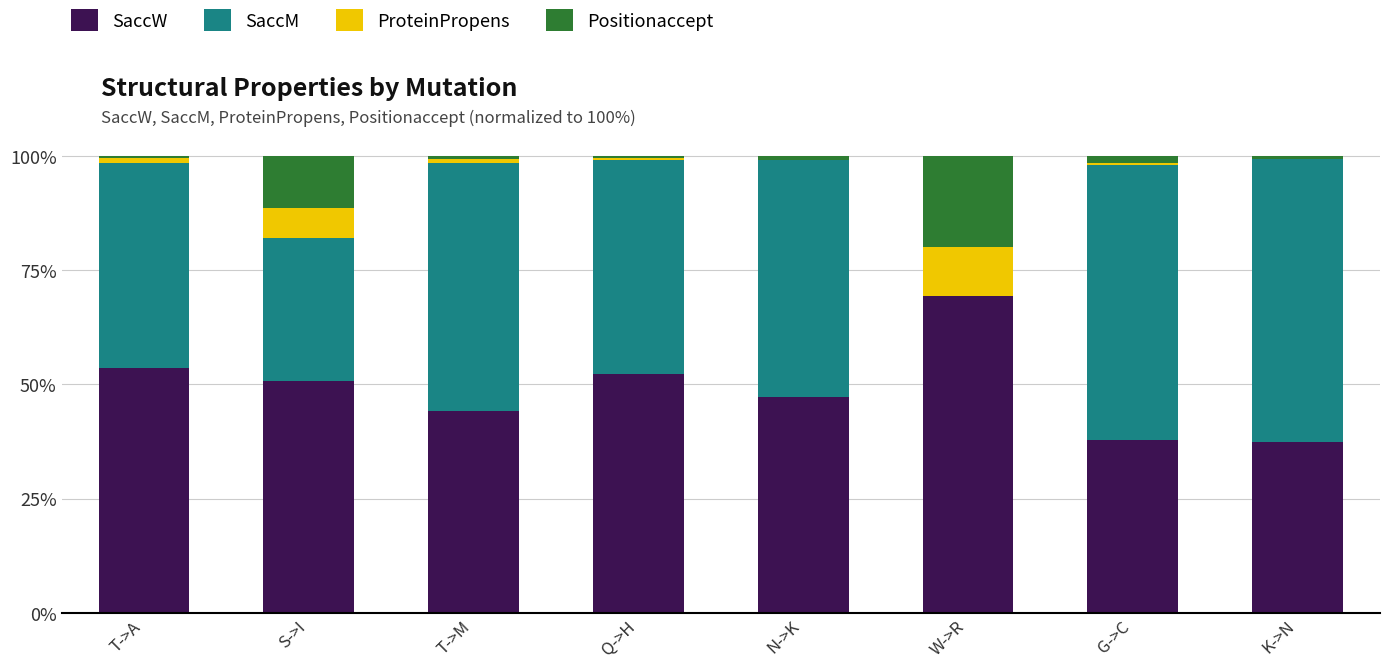

What is the highest value of the SaccW series?

69.3